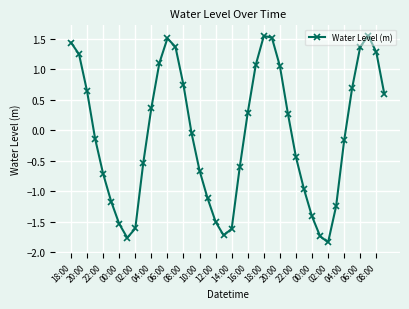

What is the value of the 21st point from the left?

-1.6